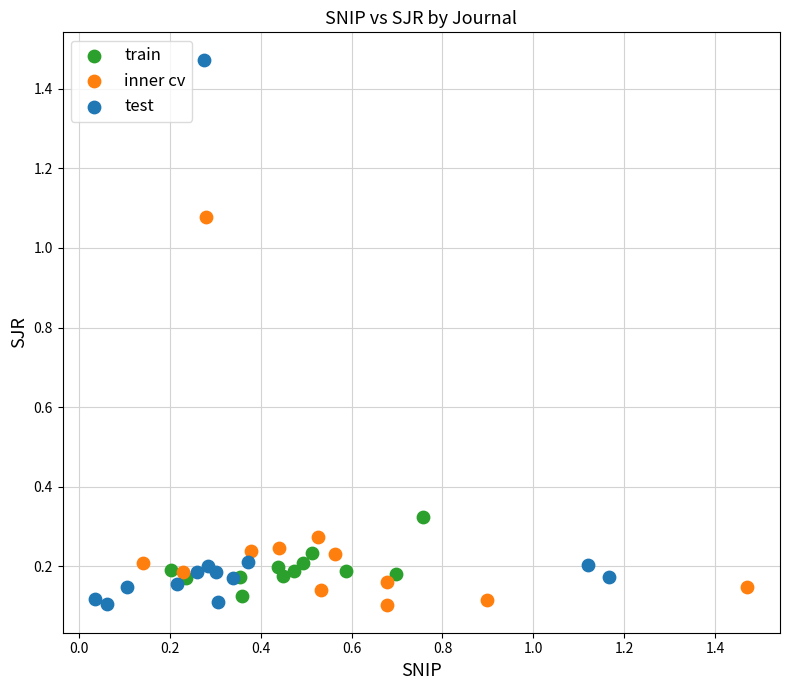

Which series reaches the maximum Y coordinate?

test